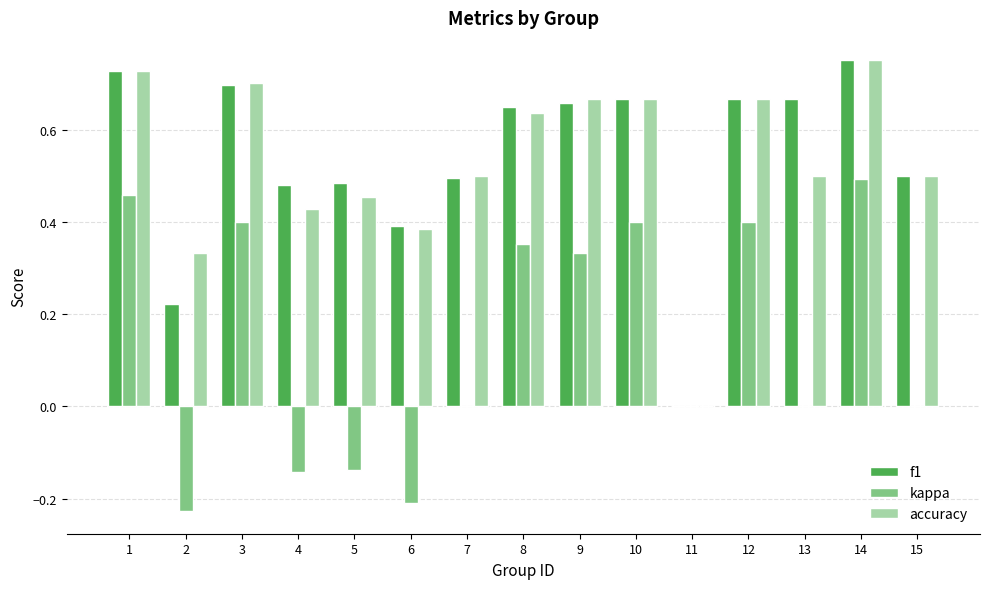

At which category does the chart reach its peak across all series?

14